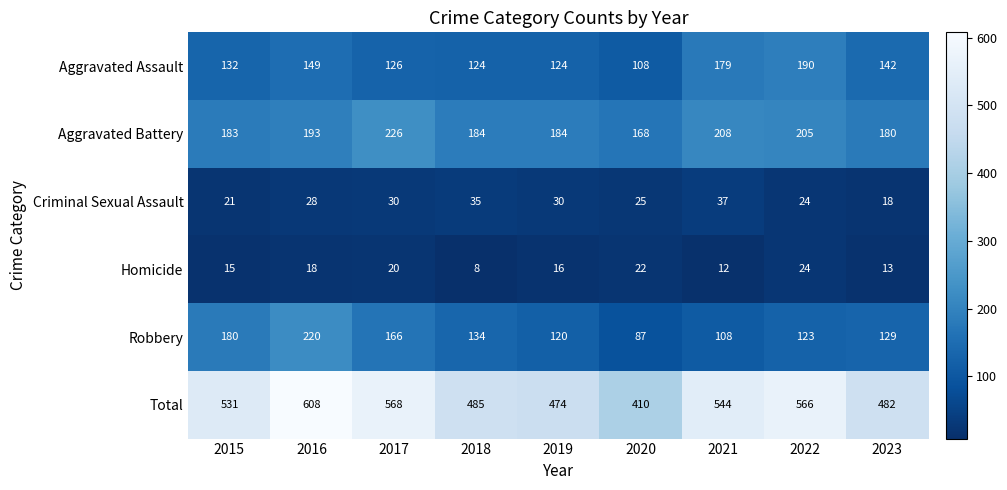

What is the maximum value shown in the chart?

608